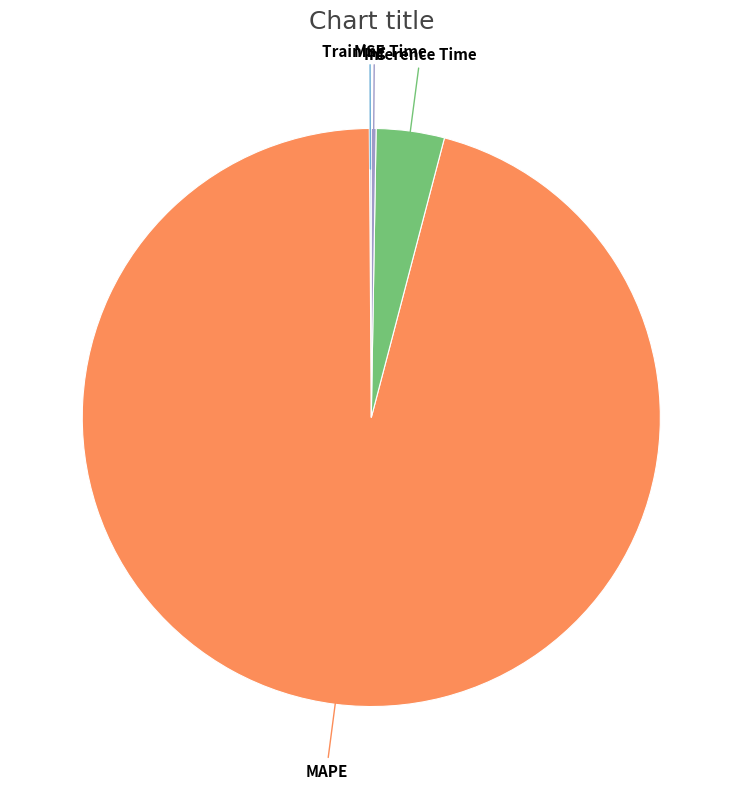

Does MAPE represent more than half of the total?

Yes